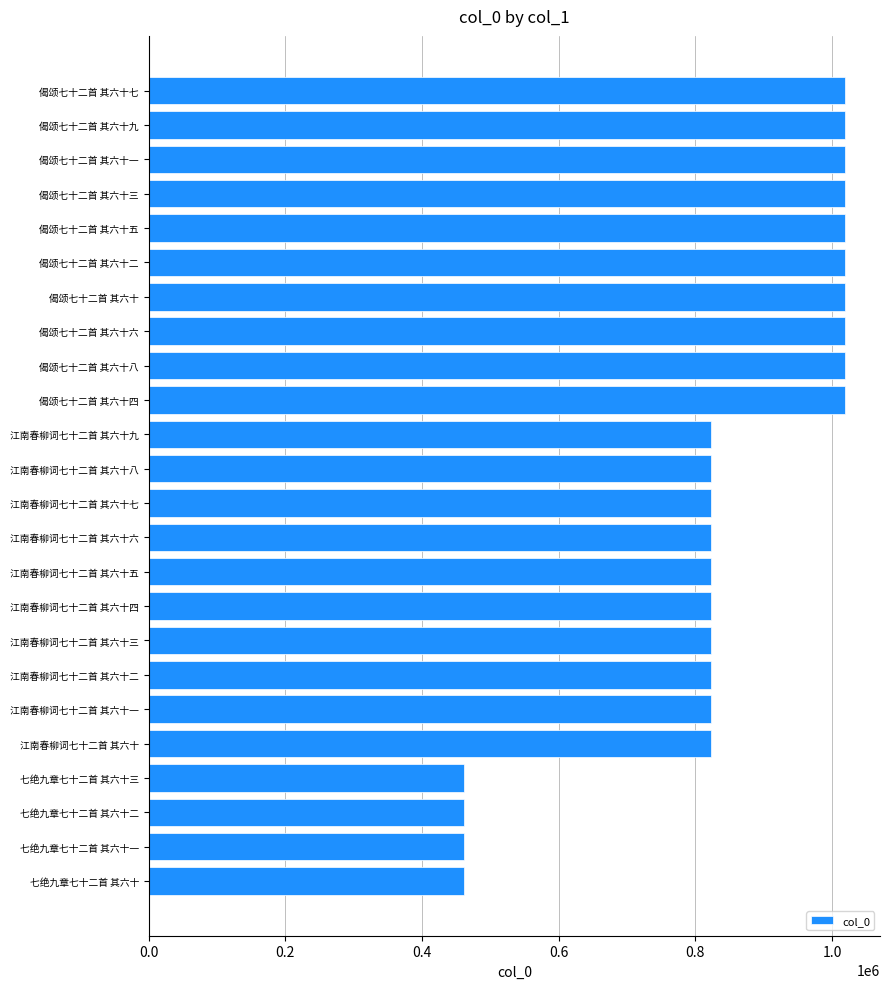

The chart shows a value of 461783 at 七绝九章七十二首 其六十. True or false?

True